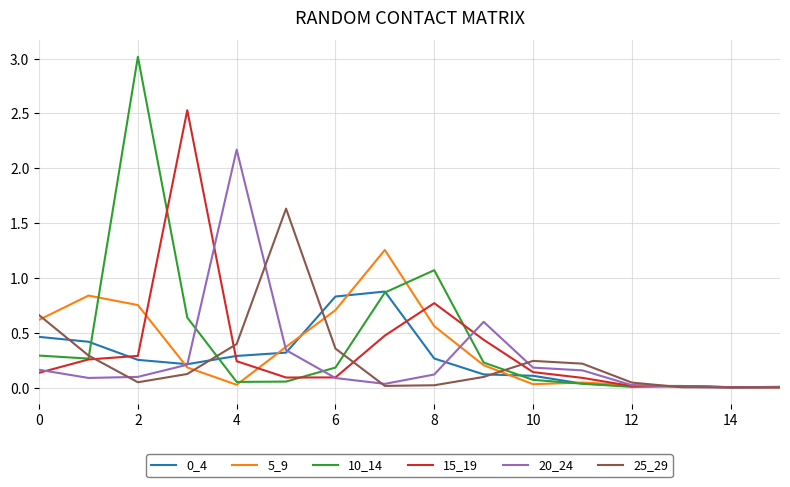

Count the number of categories in the chart.

16